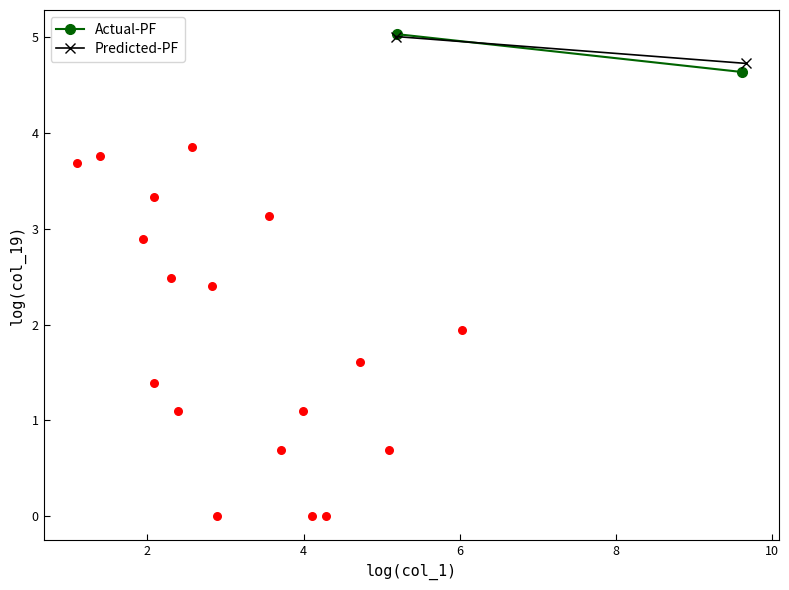

What is the range of X values (max minus min)?

8.5